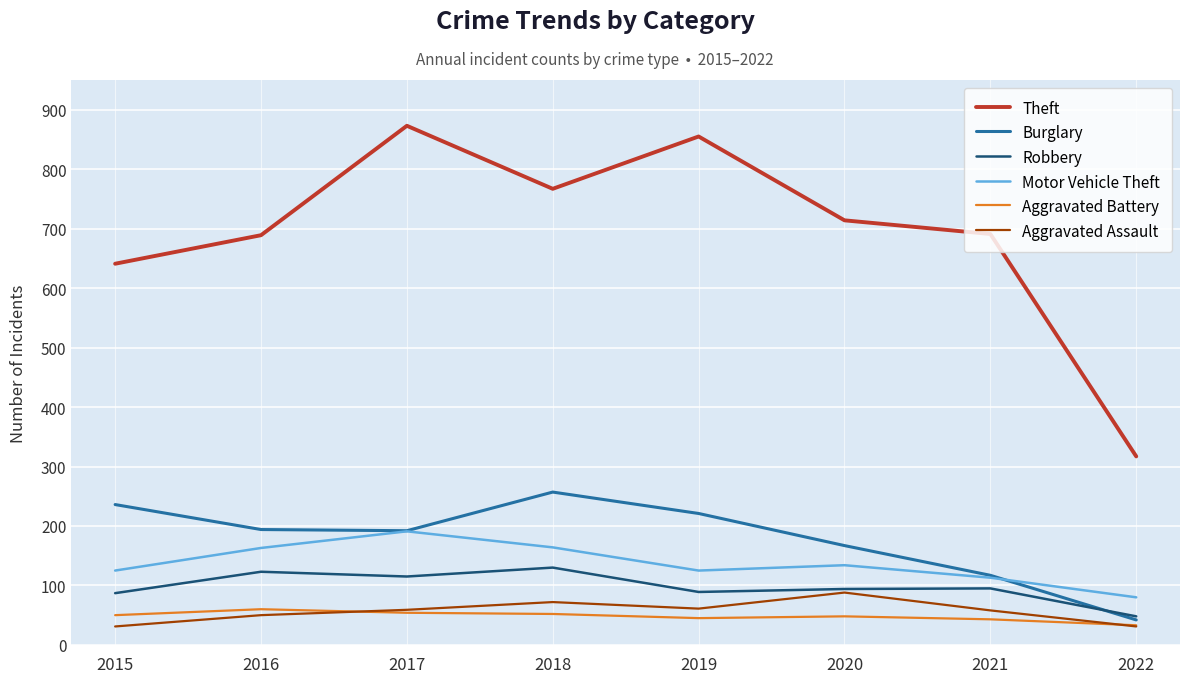

What are all the series names shown in the legend?

Theft, Burglary, Robbery, Motor Vehicle Theft, Aggravated Battery, Aggravated Assault